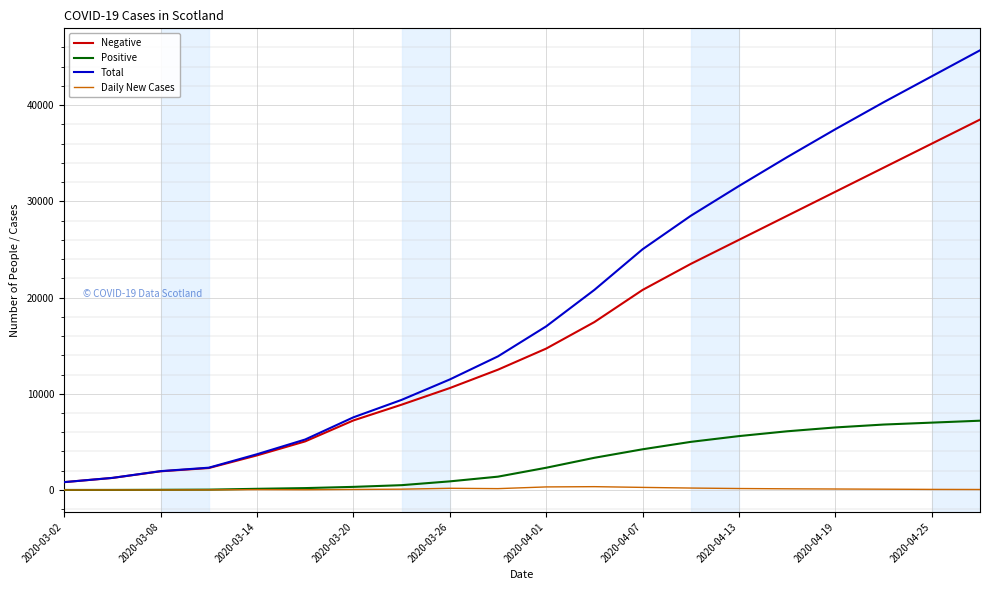

At how many categories does at least one series exceed 35557?

4